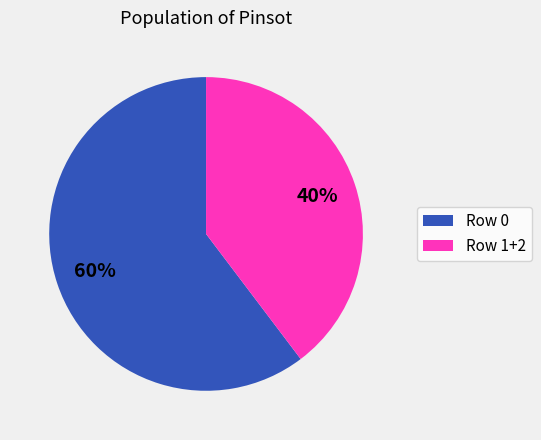

Between Row 1+2 and Row 0, which is larger?

Row 0